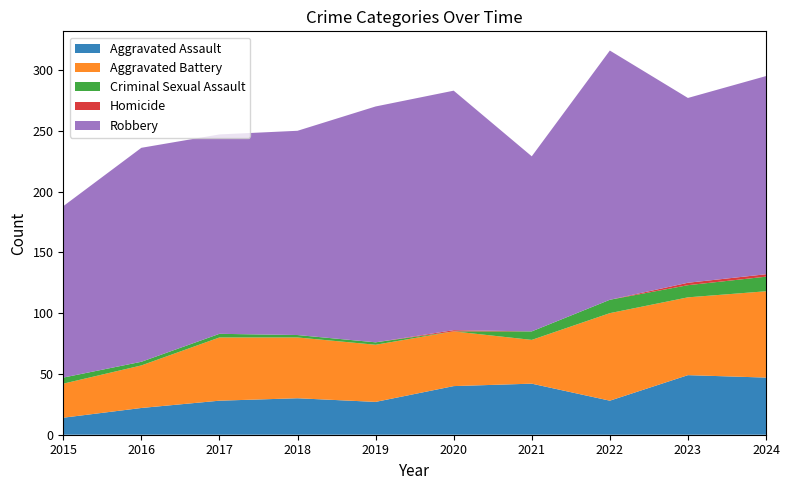

Reading left to right, transcribe all the data shown in this chart.

Aggravated Assault: 2015=14	2016=22	2017=28	2018=30	2019=27	2020=40	2021=42	2022=28	2023=49	2024=47
Aggravated Battery: 2015=28	2016=35	2017=52	2018=50	2019=47	2020=45	2021=36	2022=72	2023=64	2024=71
Criminal Sexual Assault: 2015=5	2016=3	2017=3	2018=2	2019=2	2020=0	2021=7	2022=11	2023=10	2024=12
Homicide: 2015=0	2016=0	2017=0	2018=0	2019=0	2020=1	2021=0	2022=0	2023=2	2024=2
Robbery: 2015=141	2016=176	2017=164	2018=168	2019=194	2020=197	2021=144	2022=205	2023=152	2024=163